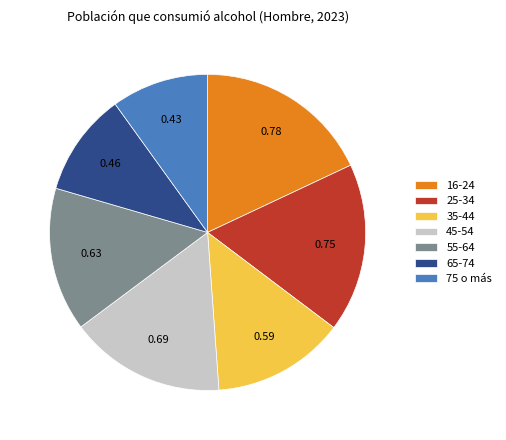

Rank the categories by value from highest to lowest.

16-24, 25-34, 45-54, 55-64, 35-44, 65-74, 75 o más